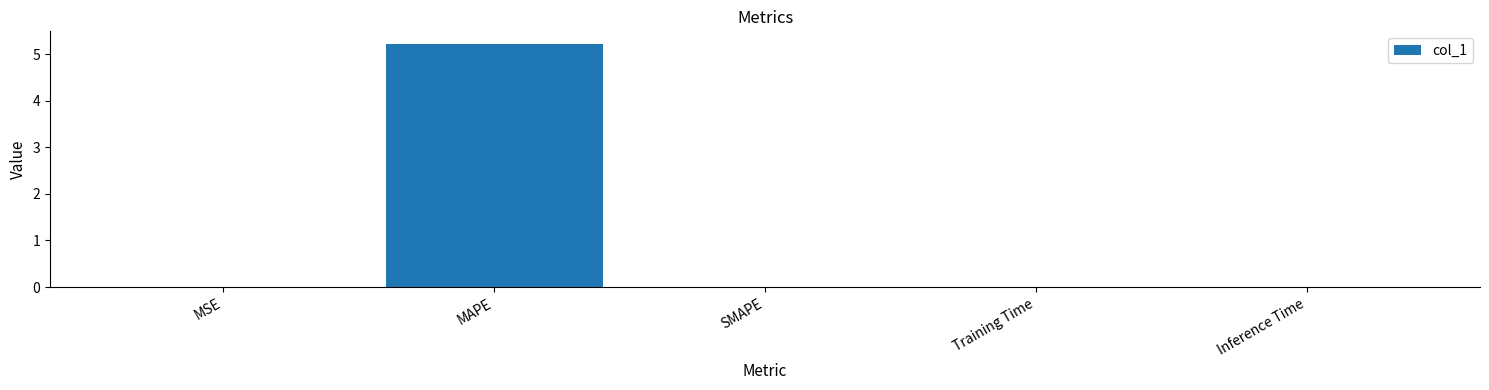

The chart shows a value of 0.0 at Training Time. True or false?

True